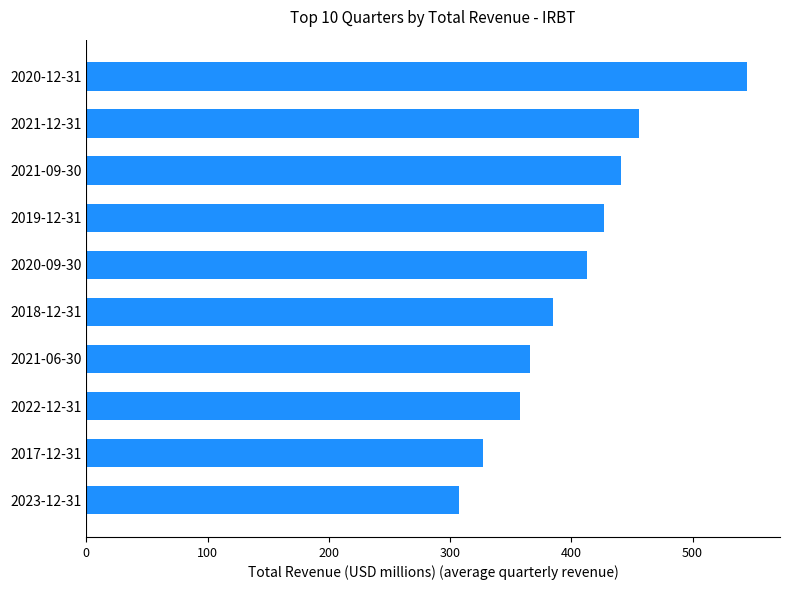

What is the sum of all values?

4023.5